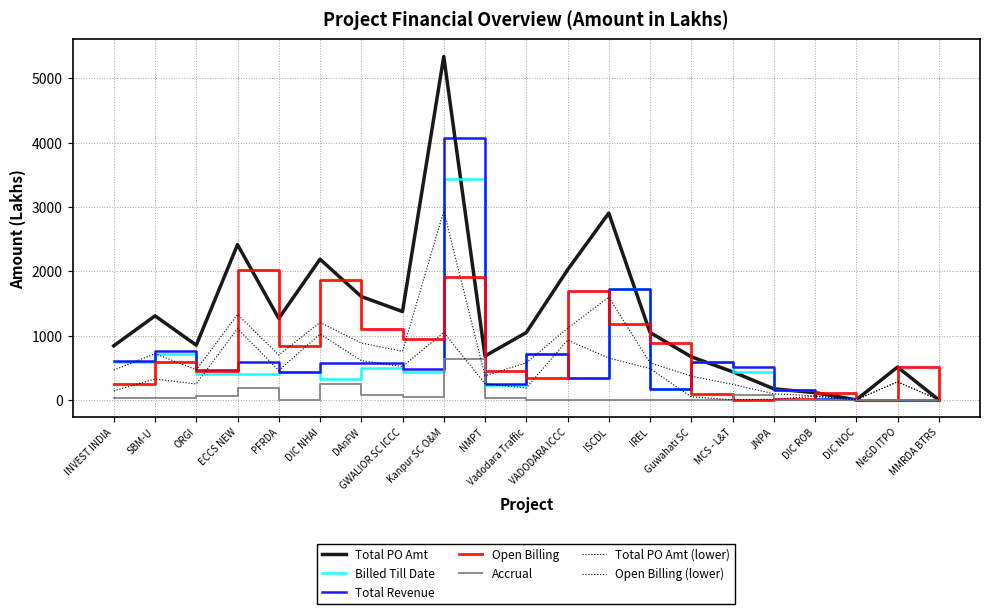

At which category does the chart reach its peak across all series?

Kanpur SC O&M